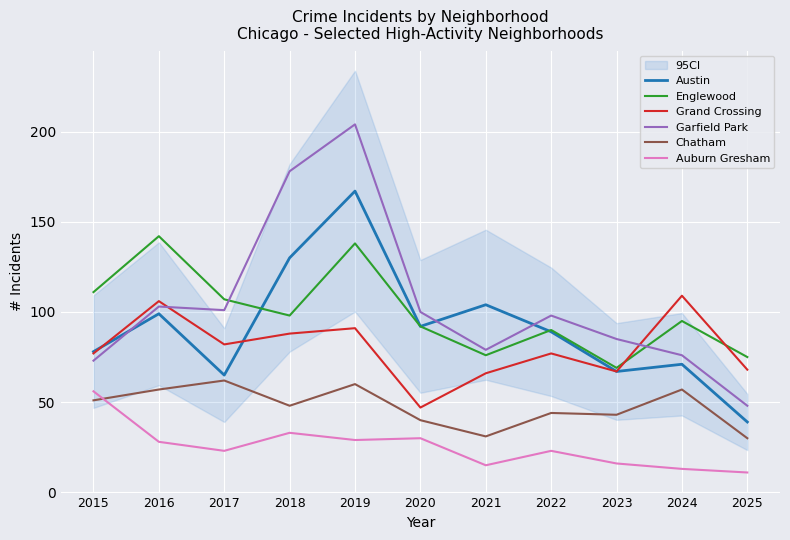

Which series has the largest range (max minus min)?

Garfield Park